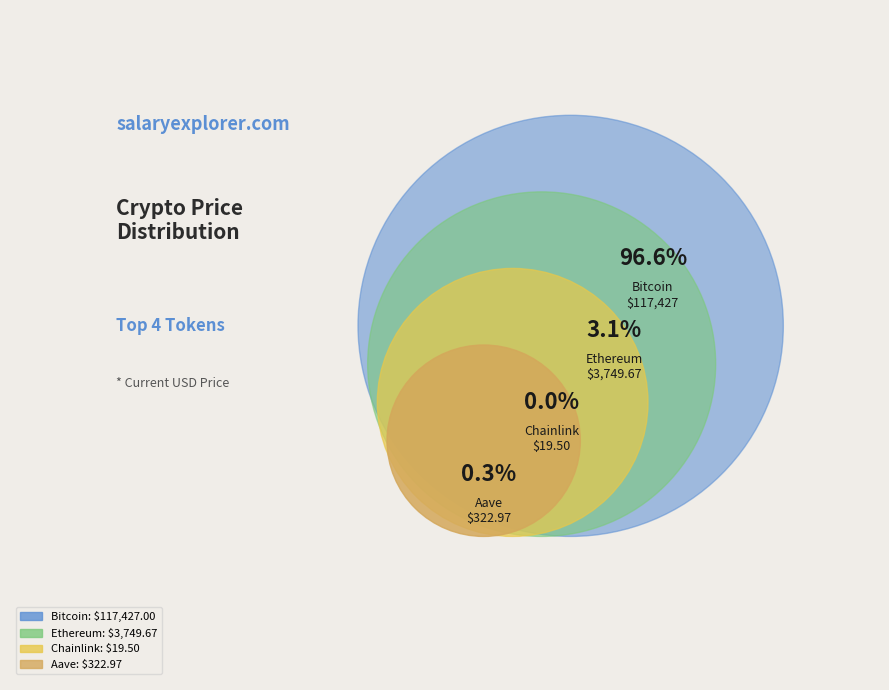

What is the change in value from Ethereum to Aave?

-3426.7